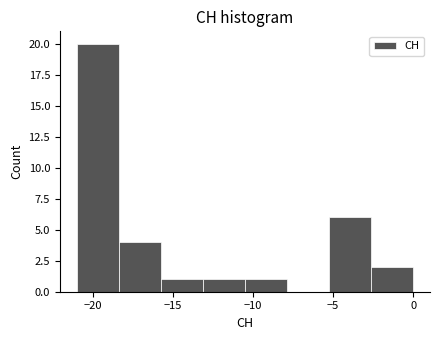

Reading left to right, list every bar in this chart as the range it spans on the x-axis followed by its height. Neither the bar edges nor the heights are printed on the chart, so give them approximately, as read against the axes.

-21.0 to -18.5: 20
-18.5 to -15.5: 4
-15.5 to -13.0: 1
-13.0 to -10.5: 1
-10.5 to -8.0: 1
-8.0 to -5.0: 0
-5.0 to -2.5: 6
-2.5 to 0.0: 2